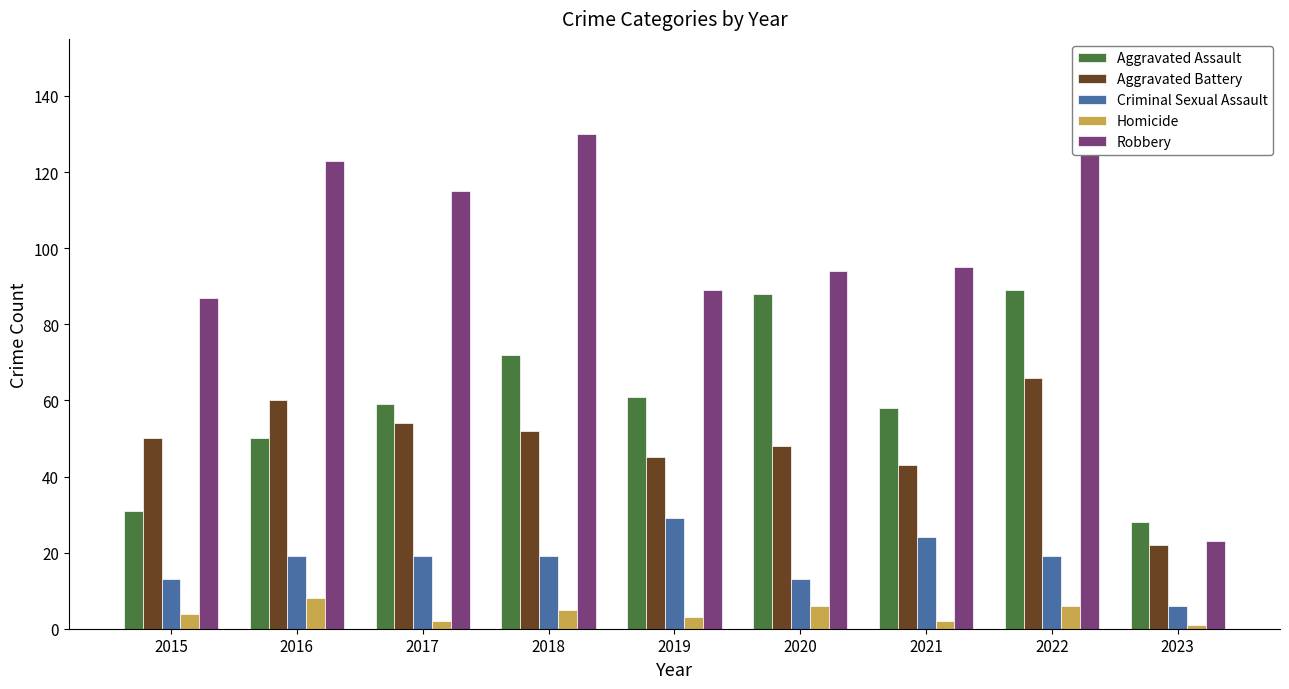

What is the difference between the highest and lowest values at 2022?

119